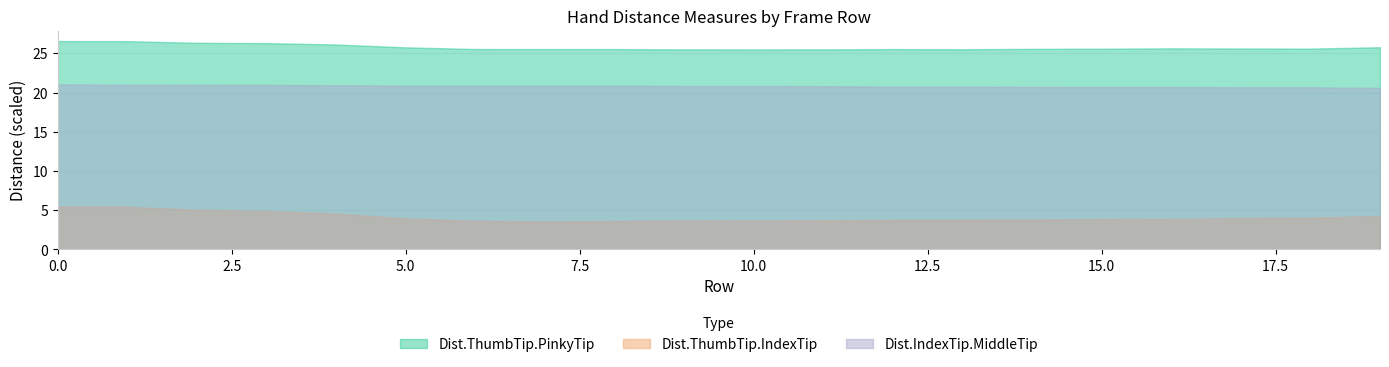

Where is the first local minimum for Dist.ThumbTip.IndexTip?

7